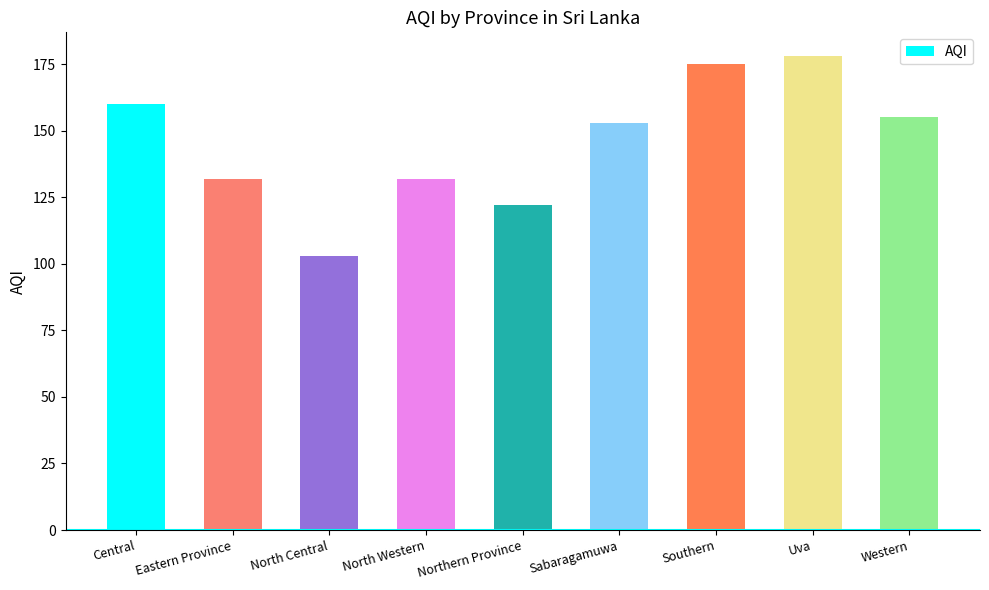

What is the label of the 3rd bar from the right?

Southern